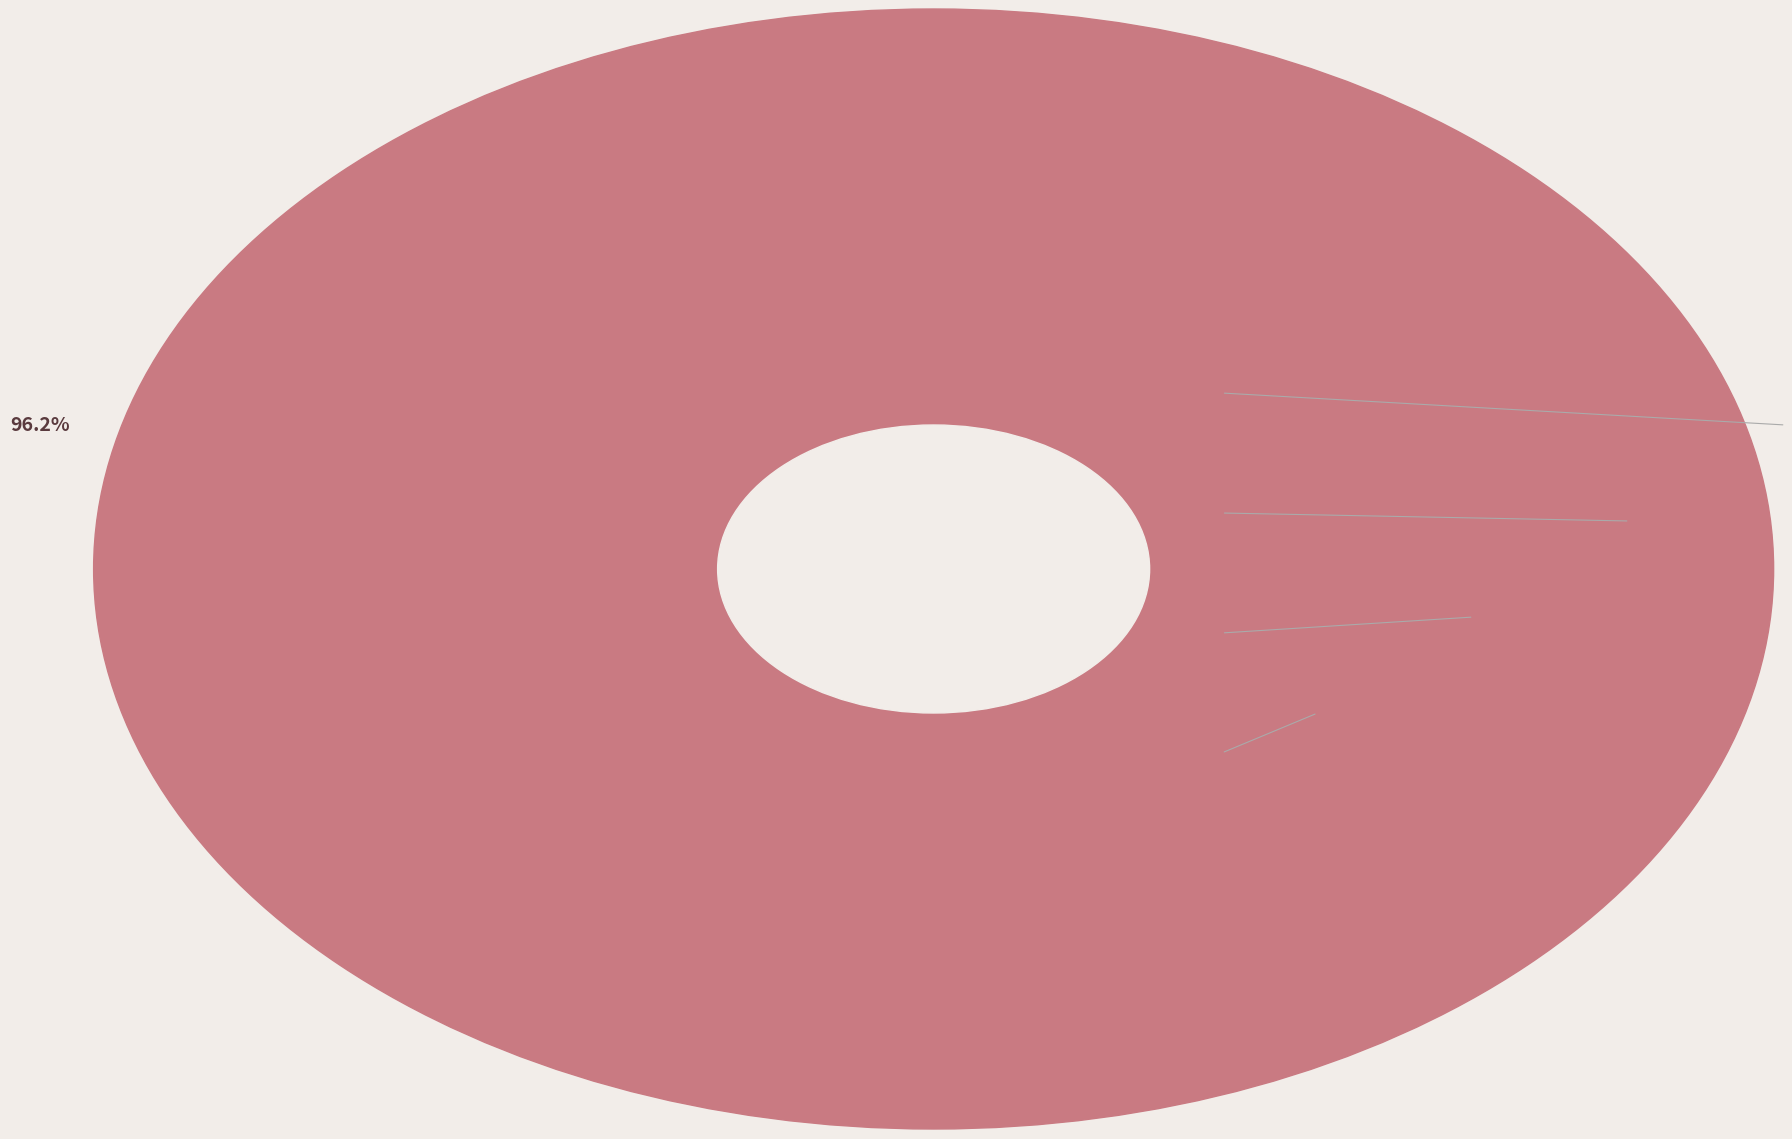

To the nearest percent, what is the difference between the largest and smallest slice percentages?

96%